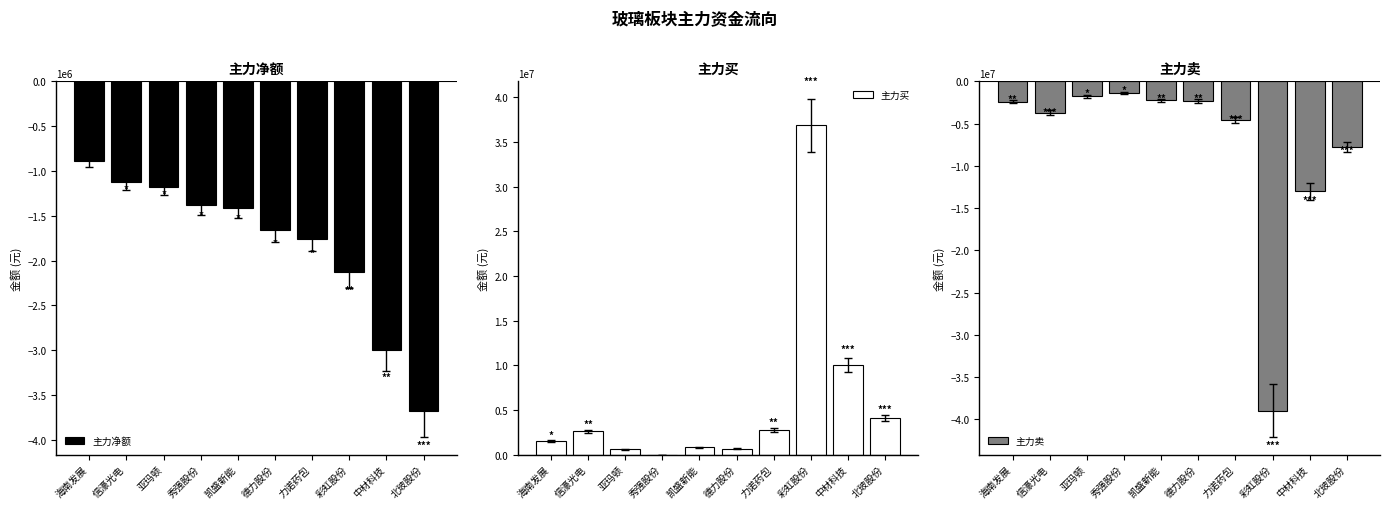

What is the smallest value displayed?

-38969320